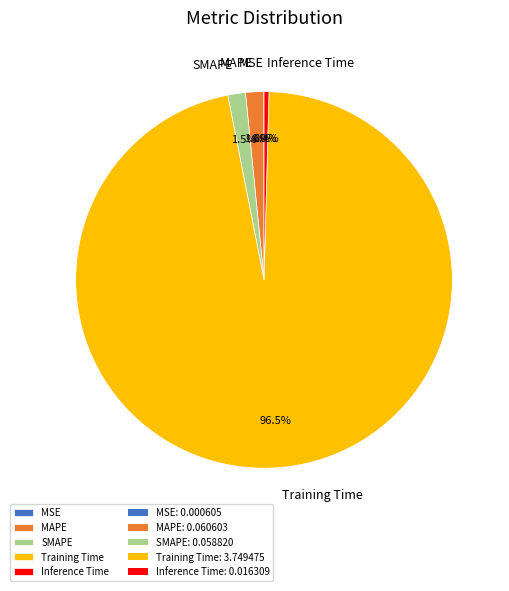

Which has a higher value, Training Time or SMAPE?

Training Time